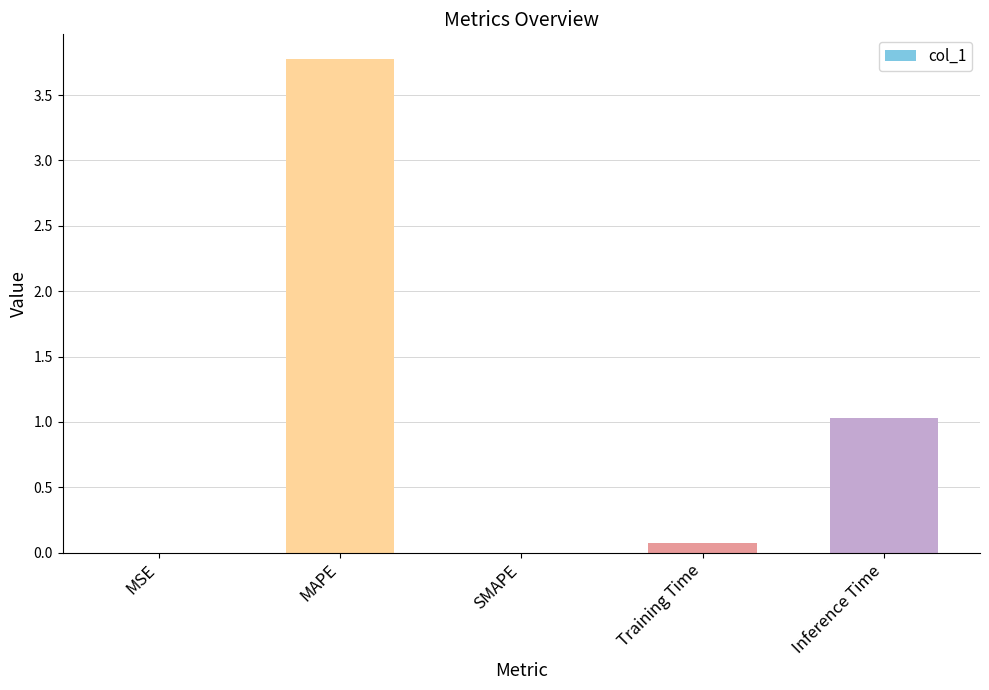

The chart shows a value of 0.1 at Training Time. True or false?

True